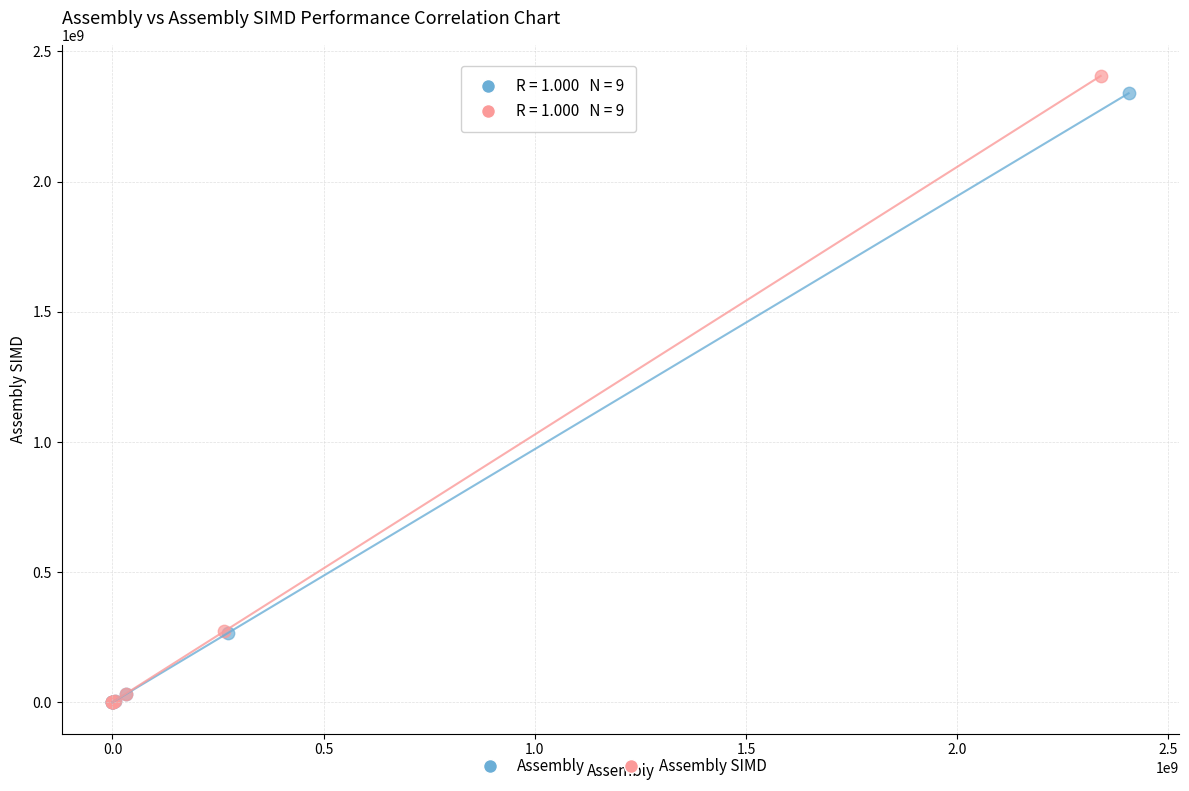

Which series has the largest Y range (max minus min)?

Assembly SIMD